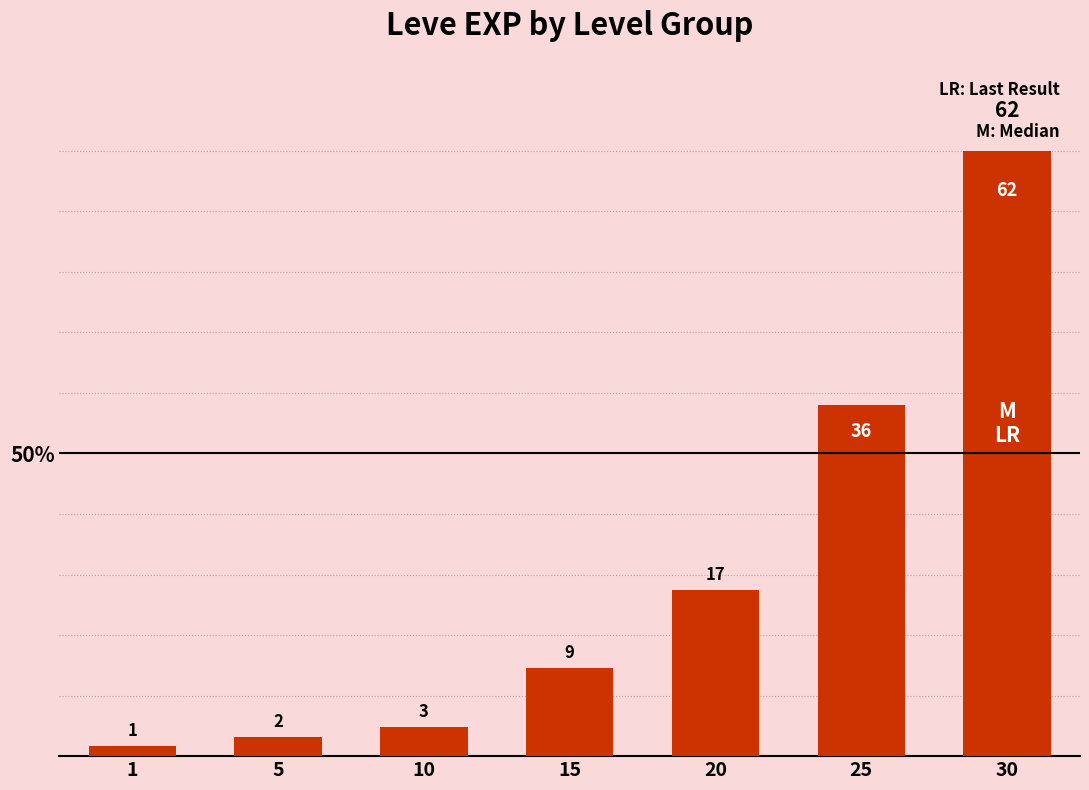

Are the bars horizontal?

No